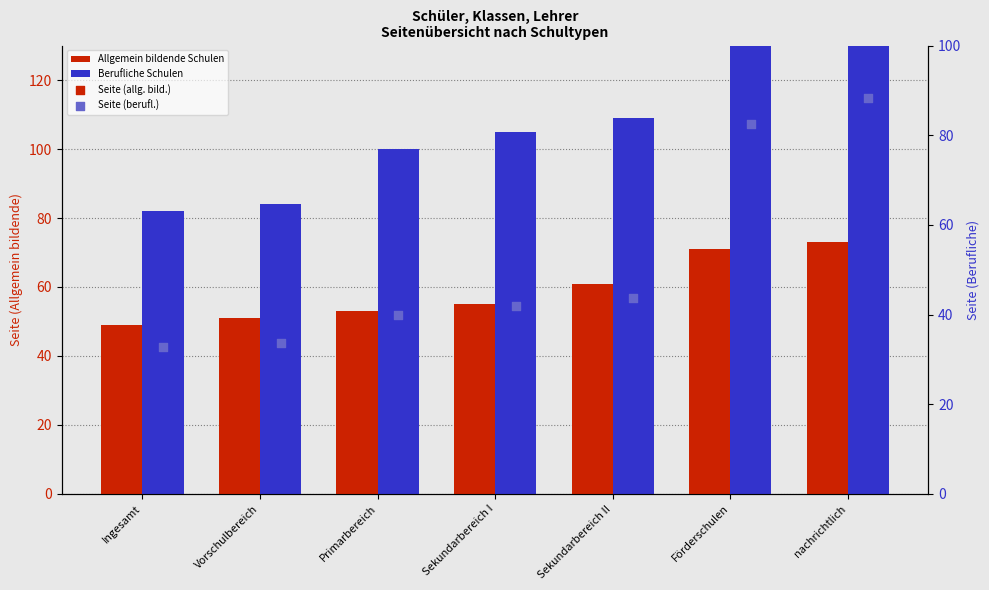

What are all the series names shown in the legend?

Allgemein bildende Schulen, Berufliche Schulen, Seite (allg. bild.), Seite (berufl.)